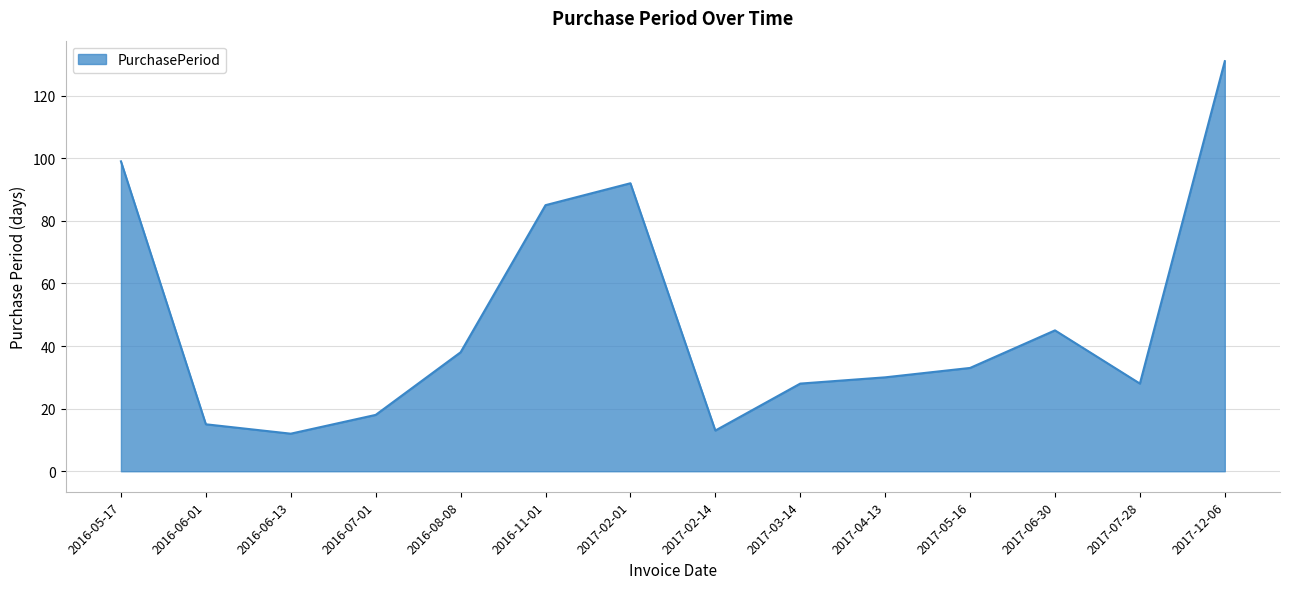

What is the difference between the values at 2016-06-01 and 2017-06-30?

30